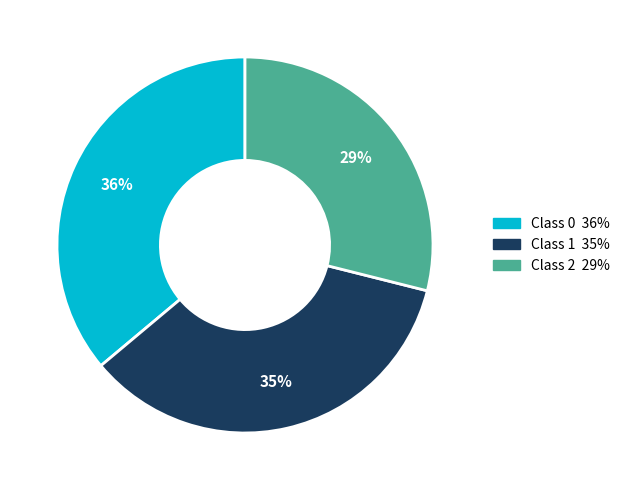

To the nearest percent, what is the average slice percentage?

33%